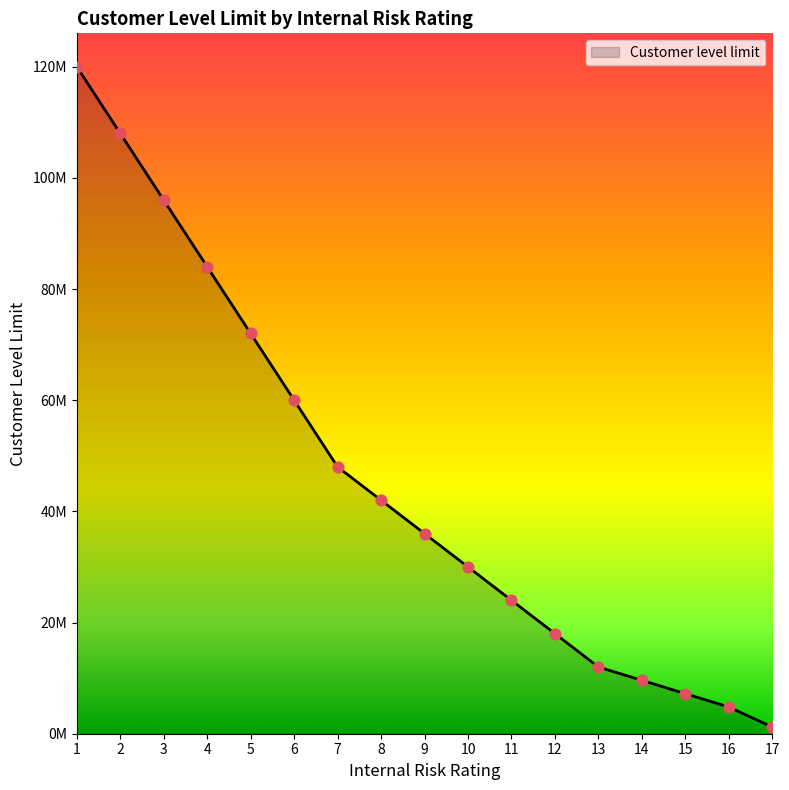

What is the change in value from 2 to 6?

-48000000